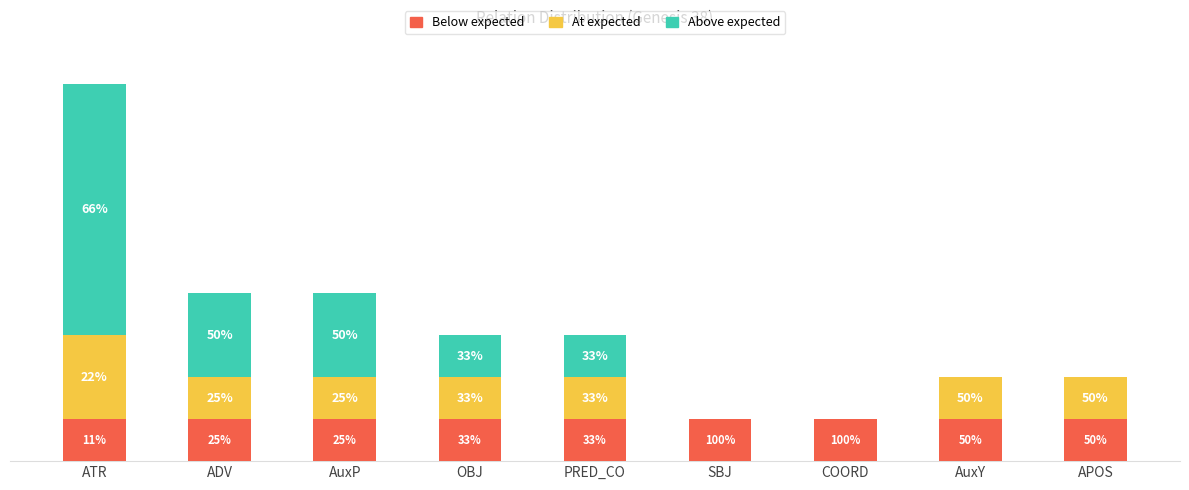

What are all the series names shown in the legend?

Below expected, At expected, Above expected